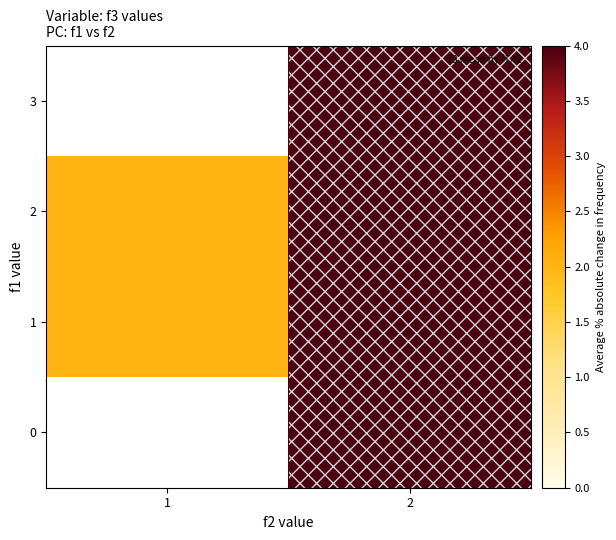

What is the sum of all 1 values?

6.0